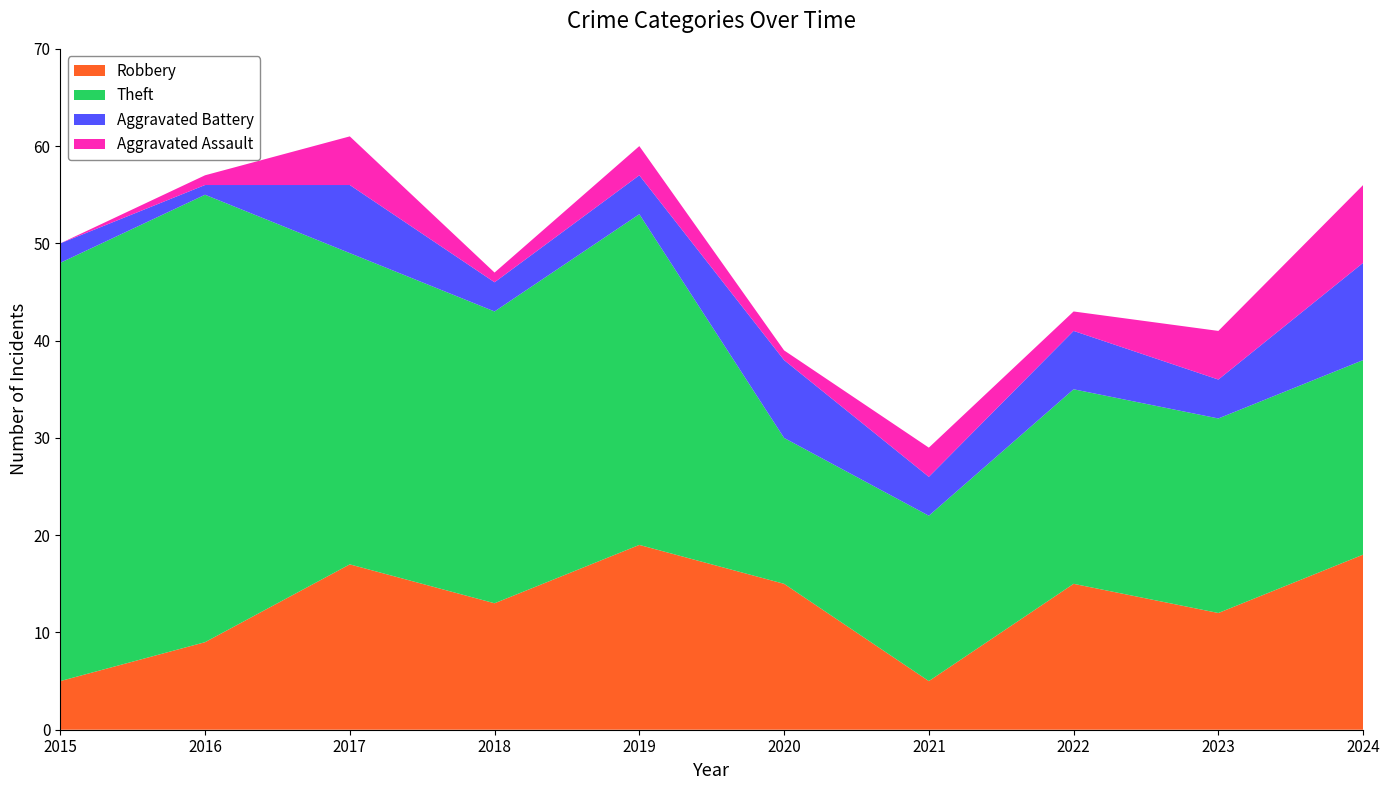

Reading left to right, what are all the values shown in this chart?

Robbery: 2015=5	2016=9	2017=17	2018=13	2019=19	2020=15	2021=5	2022=15	2023=12	2024=18
Theft: 2015=43	2016=46	2017=32	2018=30	2019=34	2020=15	2021=17	2022=20	2023=20	2024=20
Aggravated Battery: 2015=2	2016=1	2017=7	2018=3	2019=4	2020=8	2021=4	2022=6	2023=4	2024=10
Aggravated Assault: 2015=0	2016=1	2017=5	2018=1	2019=3	2020=1	2021=3	2022=2	2023=5	2024=8